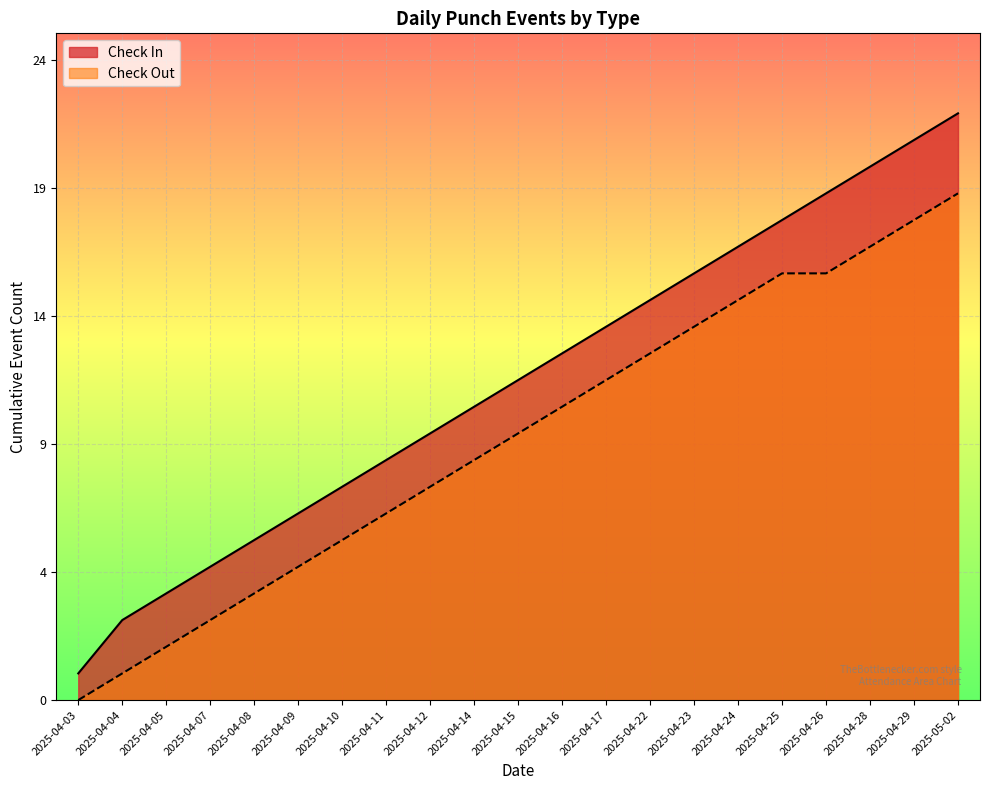

What is the label of the 9th point from the right?

2025-04-17